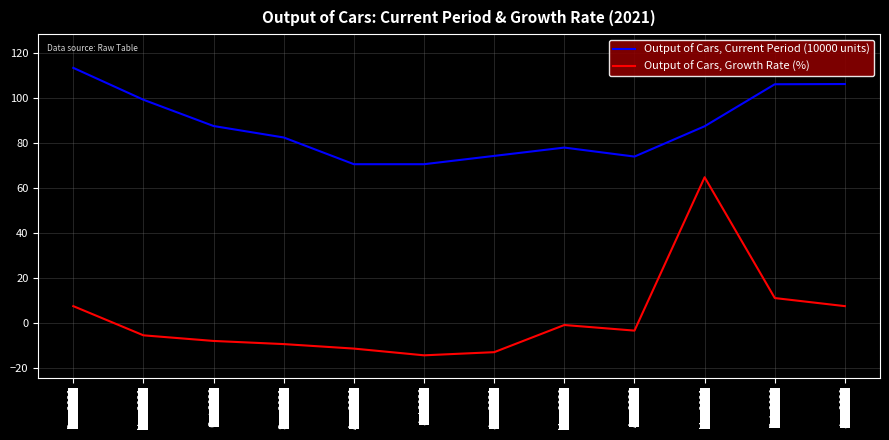

What is the difference between the Output of Cars, Current Period (10000 units) values at Jan 2021 and Feb 2021?

0.1